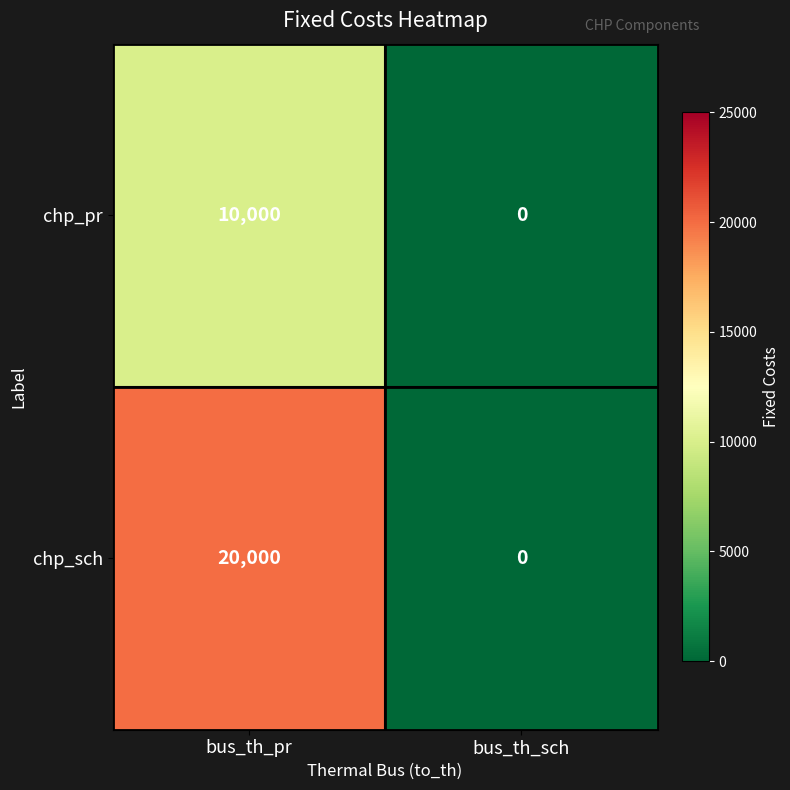

What is the spread (max minus min) of values at bus_th_pr?

10000